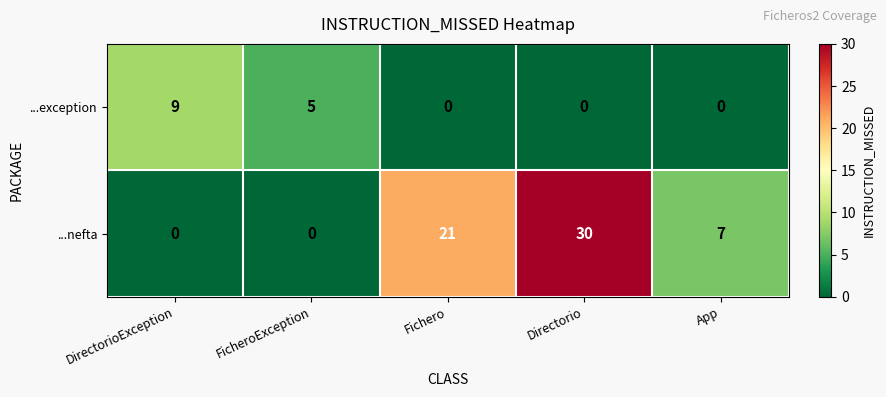

Rank the series at Fichero from lowest to highest value.

...exception, ...nefta